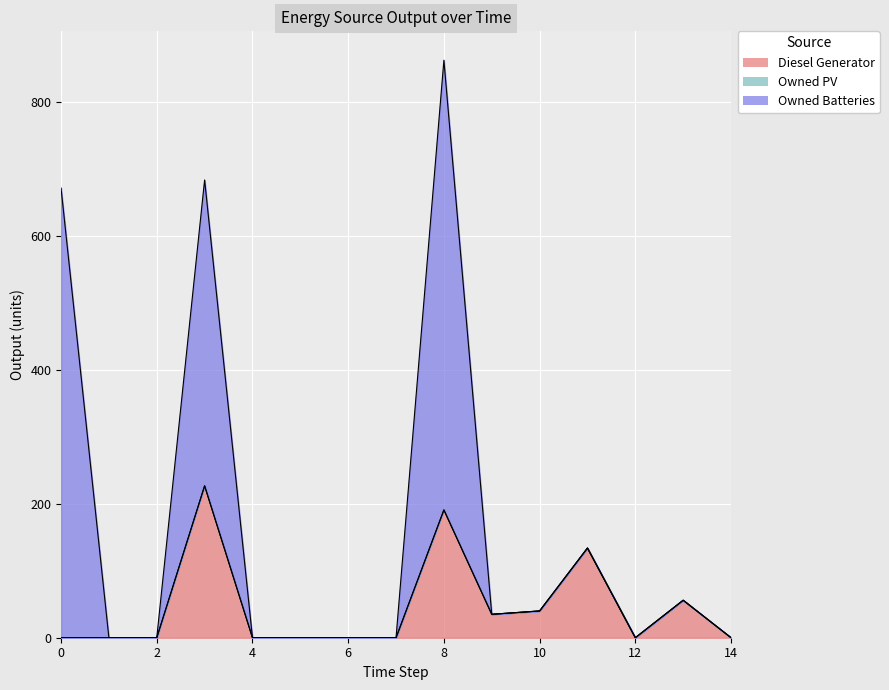

True or false: Diesel Generator and Owned Batteries cross at least once.

True